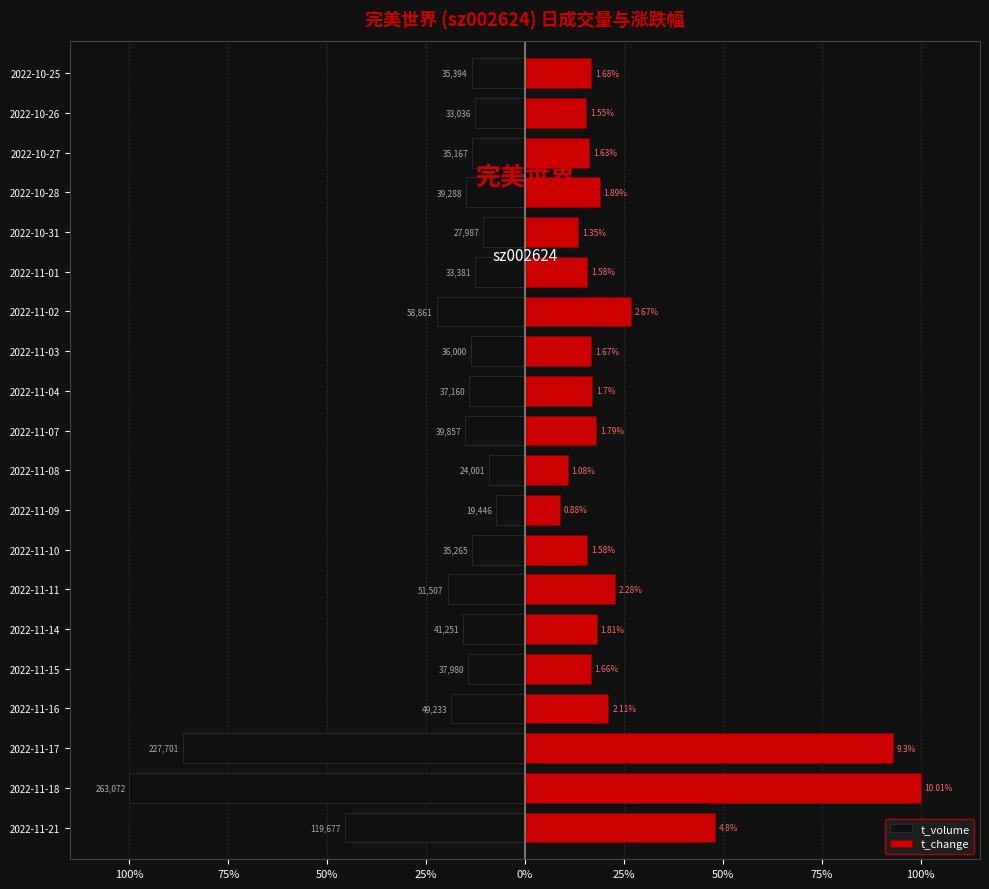

Between 2022-11-10 and 2022-11-01, which series saw the biggest shift?

t_volume